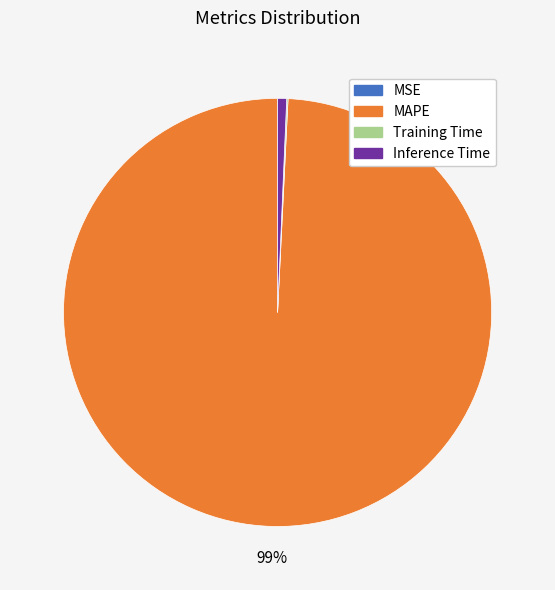

To the nearest percent, what percentage of the pie is MAPE?

99%